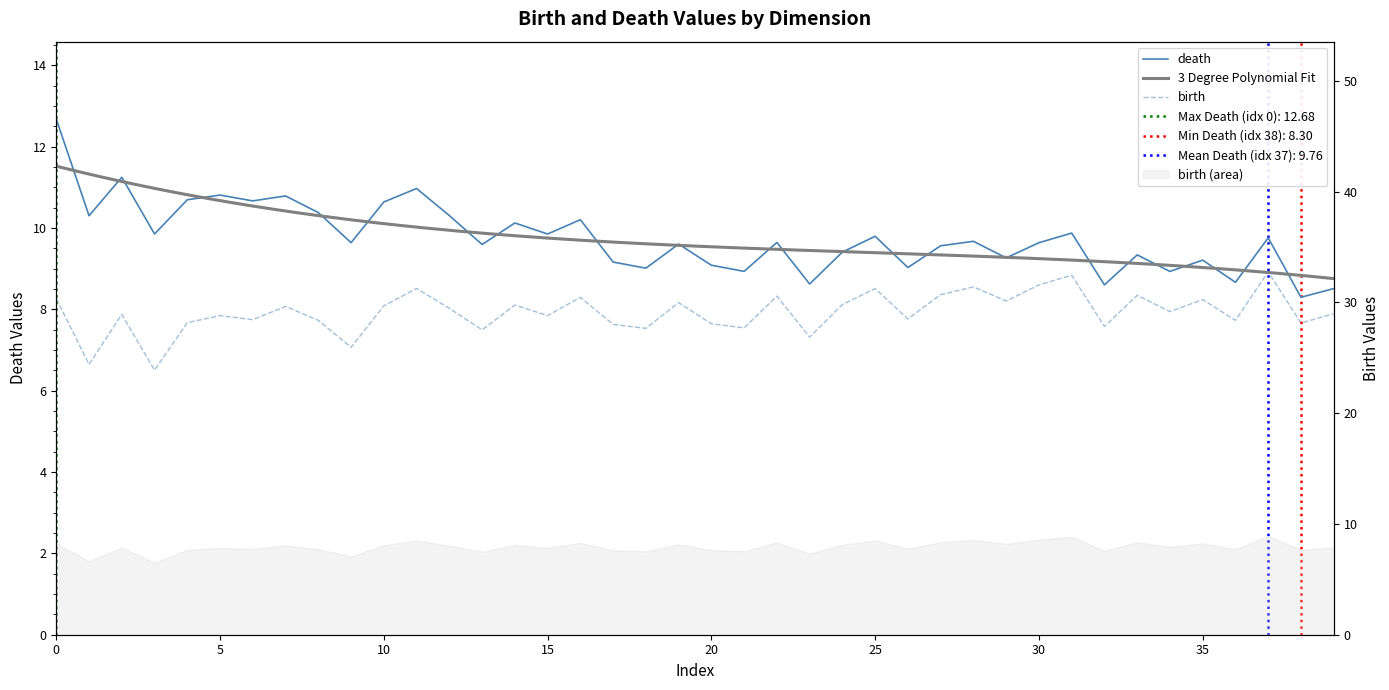

What is the label of the 23rd point from the left?

22